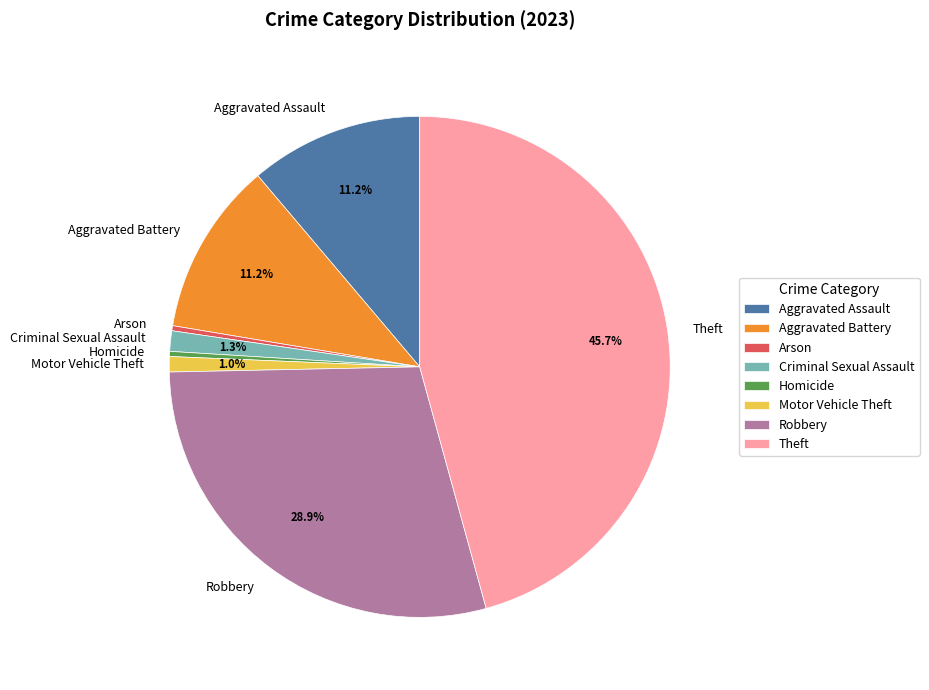

To the nearest percent, what percentage of the pie is Criminal Sexual Assault?

1%